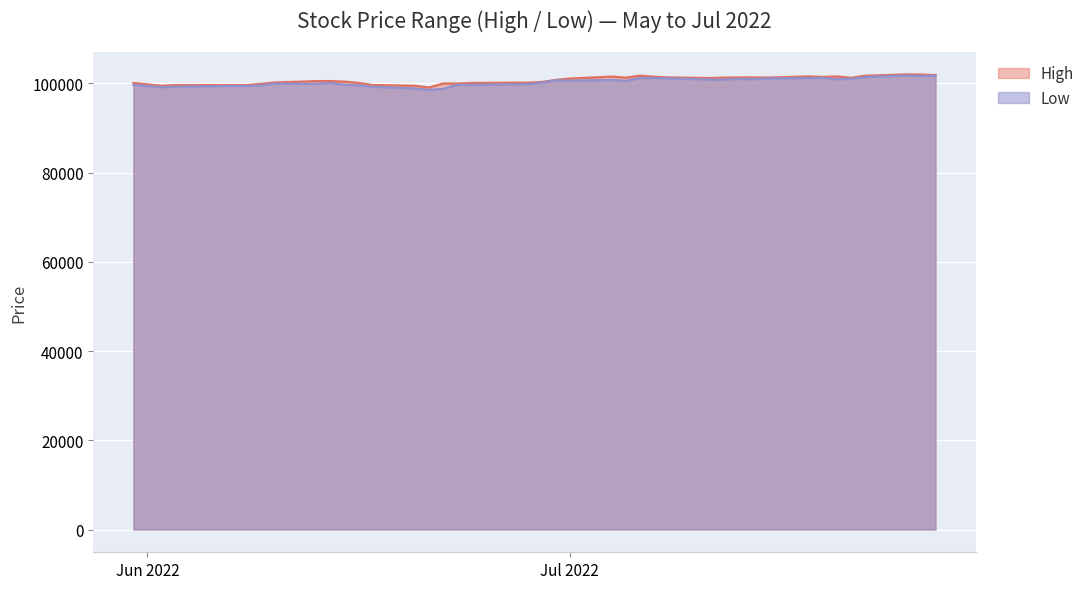

What is the label of the 38th point from the left?

2022-07-25